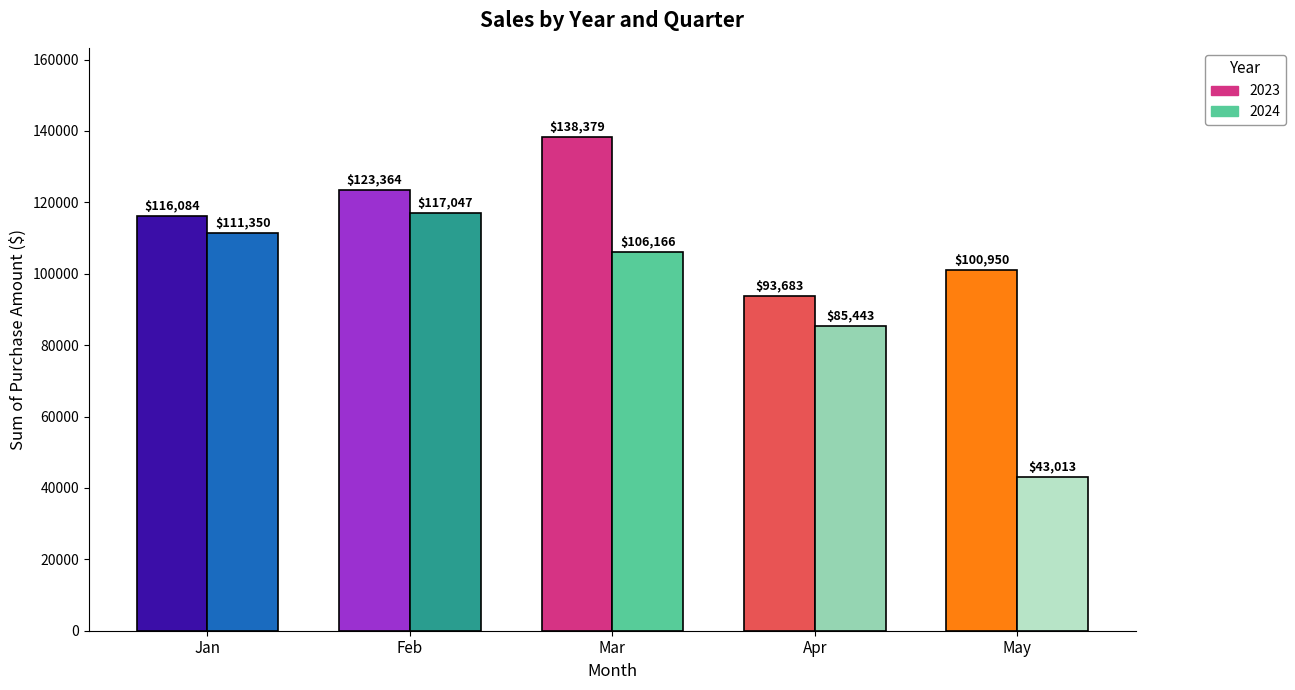

Reading right to left, what are all the values shown in this chart?

2023: 100950	93683	138379	123364	116084
2024: 43013	85443	106166	117047	111350